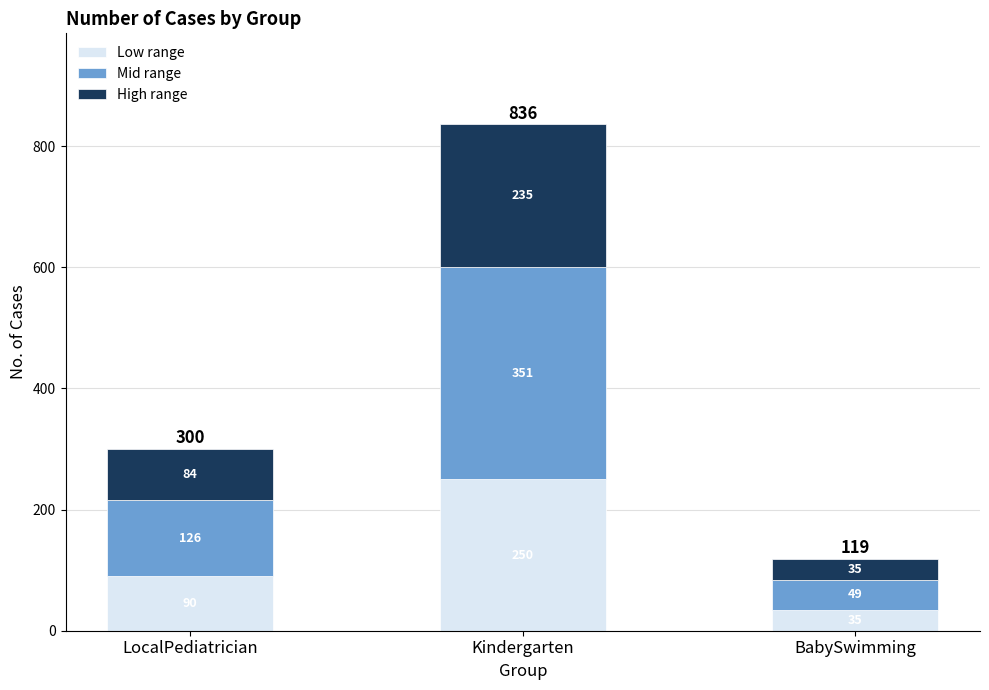

At which category is the sum across all series the highest?

Kindergarten